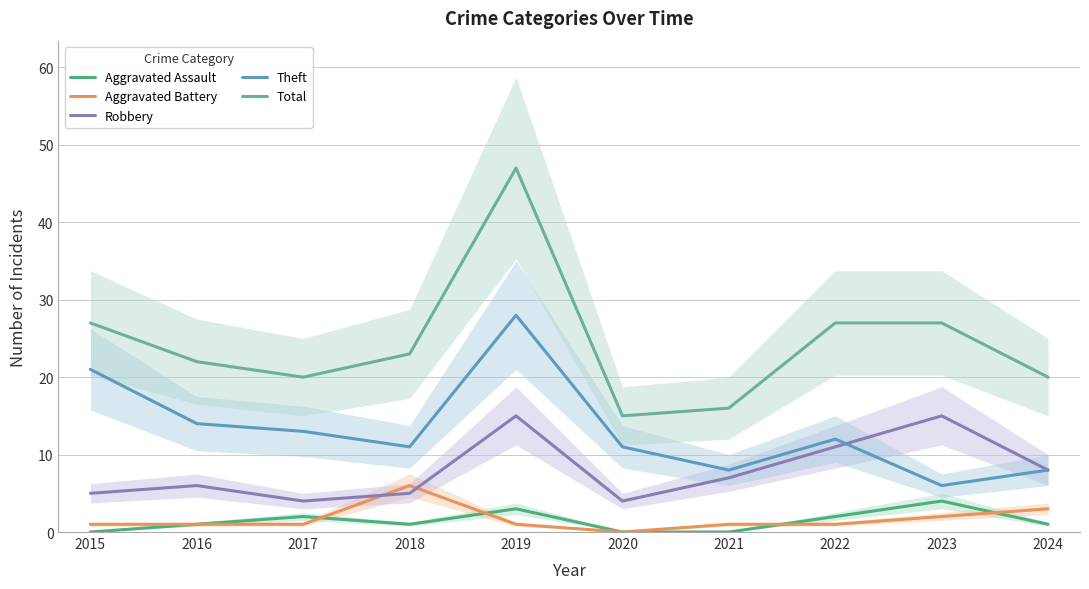

What is the difference between the maximum and minimum values in the Theft series?

22